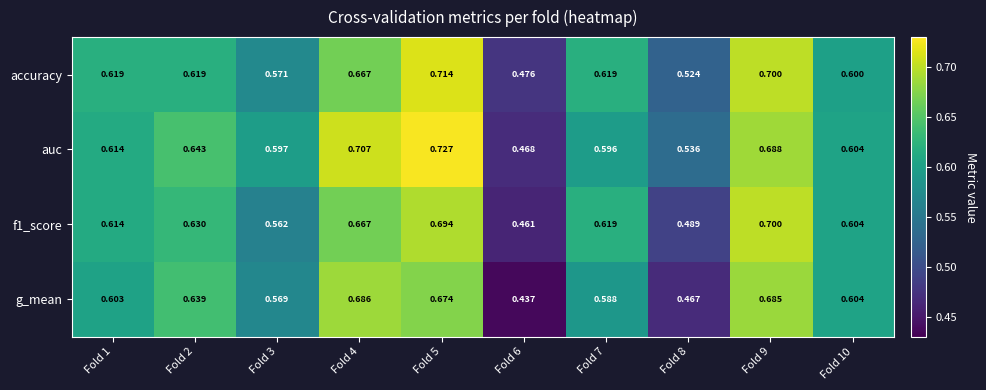

Which series has the largest range (max minus min)?

auc